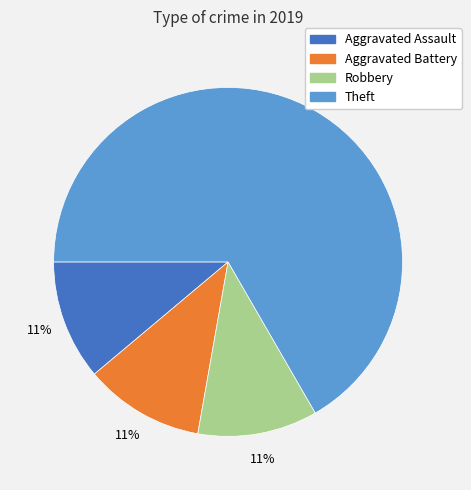

Is the sum of Theft and Aggravated Assault greater than half?

Yes